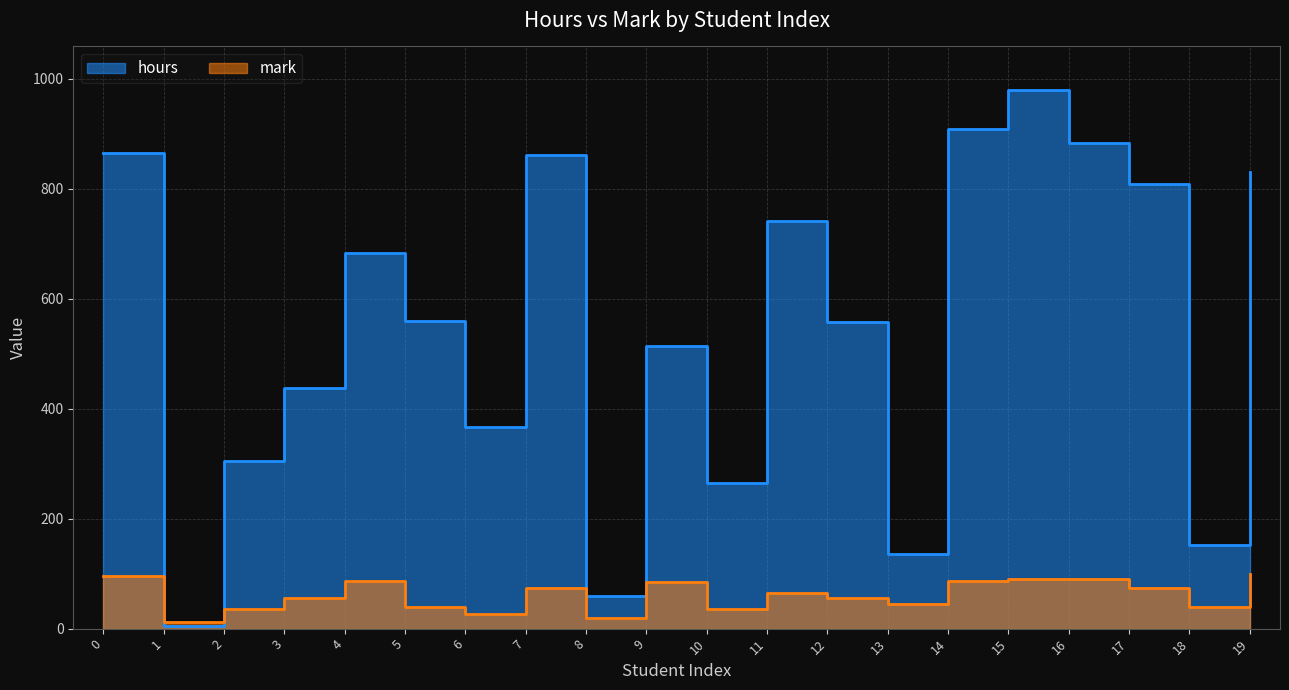

What is the total value across all series at 13?

181